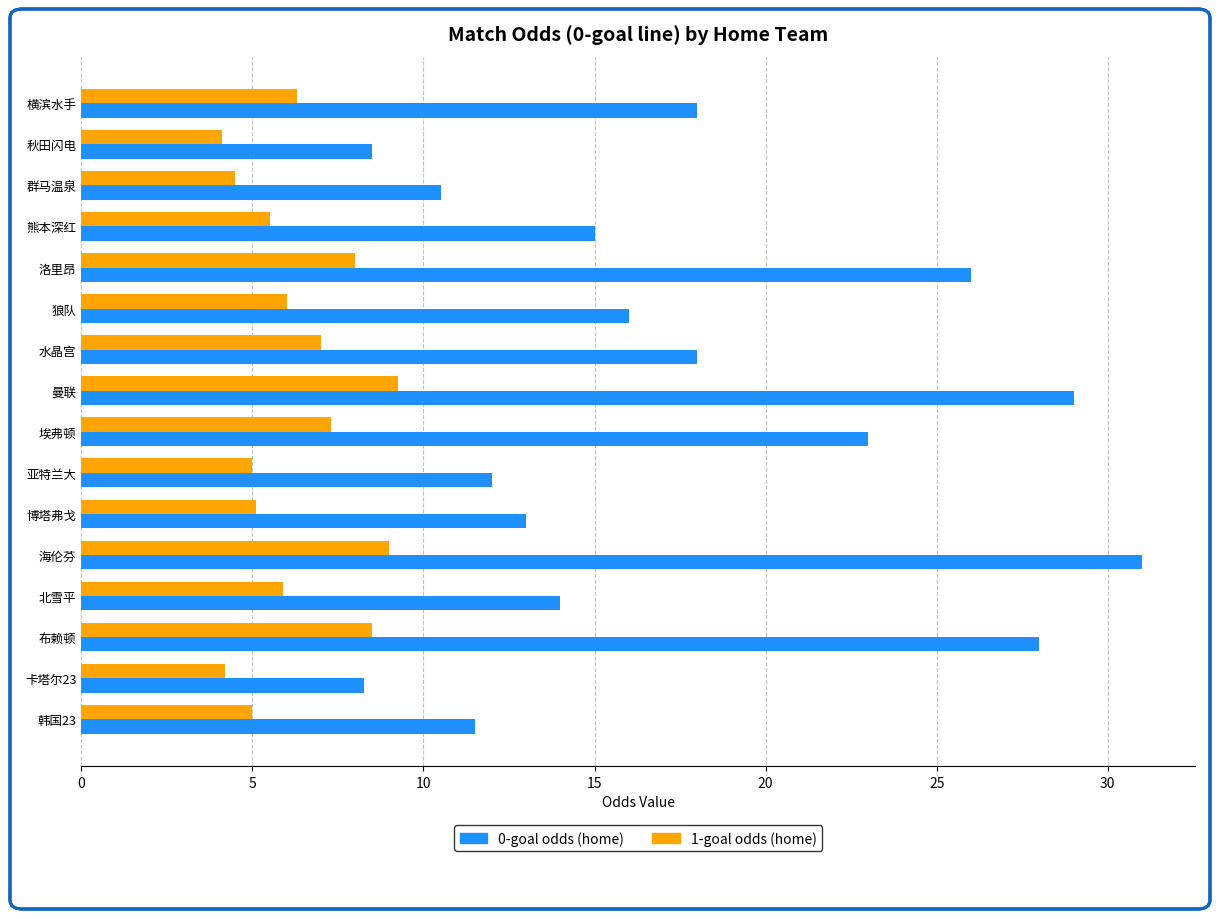

Which category has the highest value across all series?

海伦芬